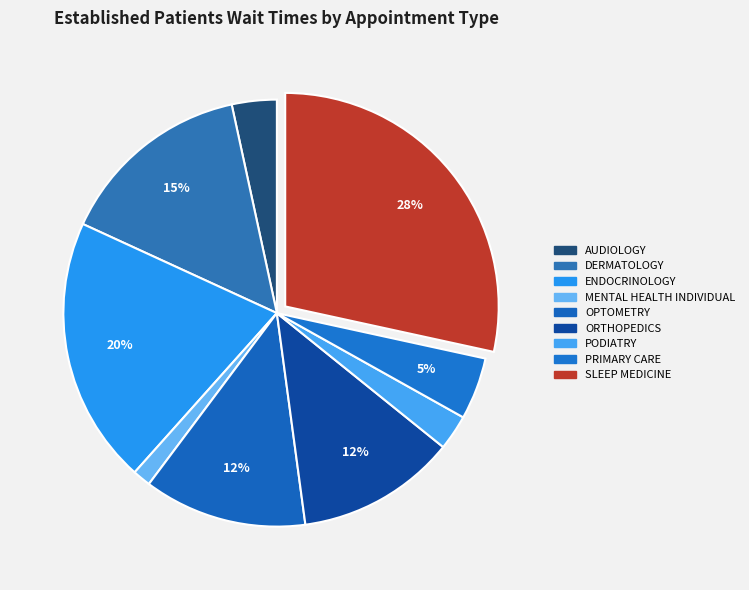

Does OPTOMETRY represent more than half of the total?

No